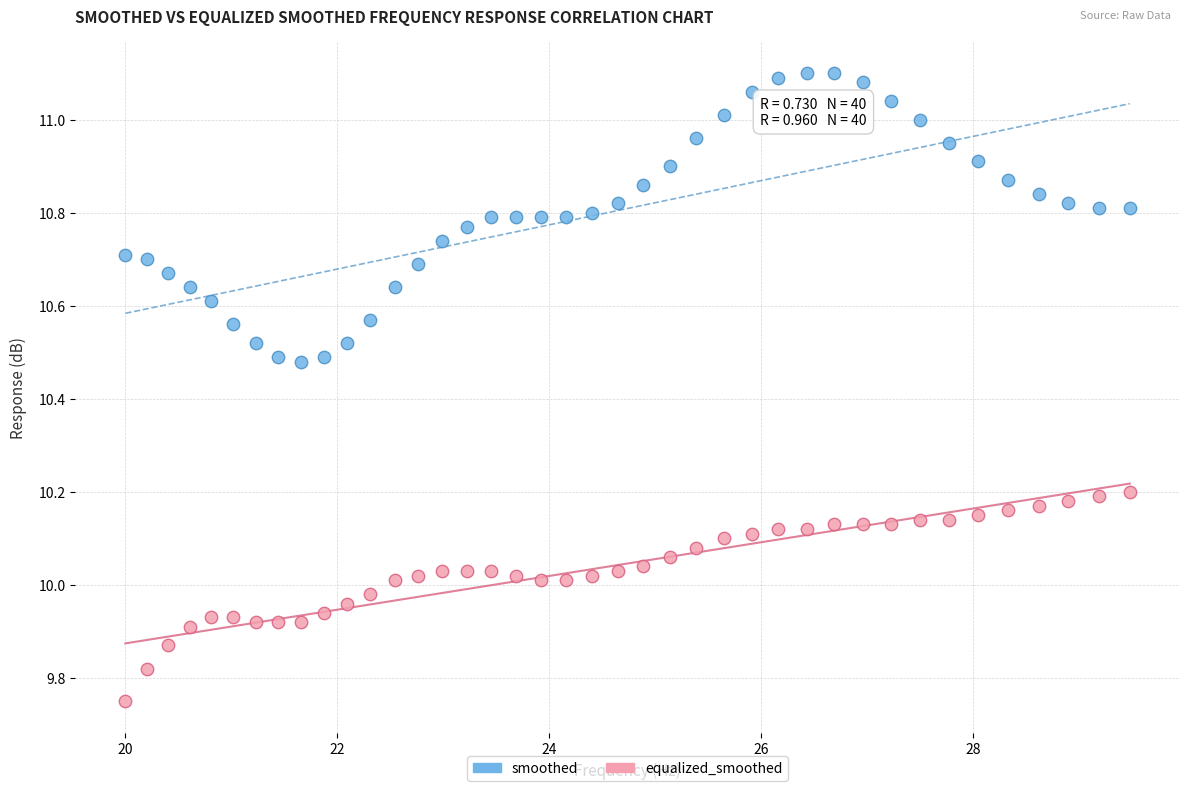

Which series contains the highest Y value?

smoothed